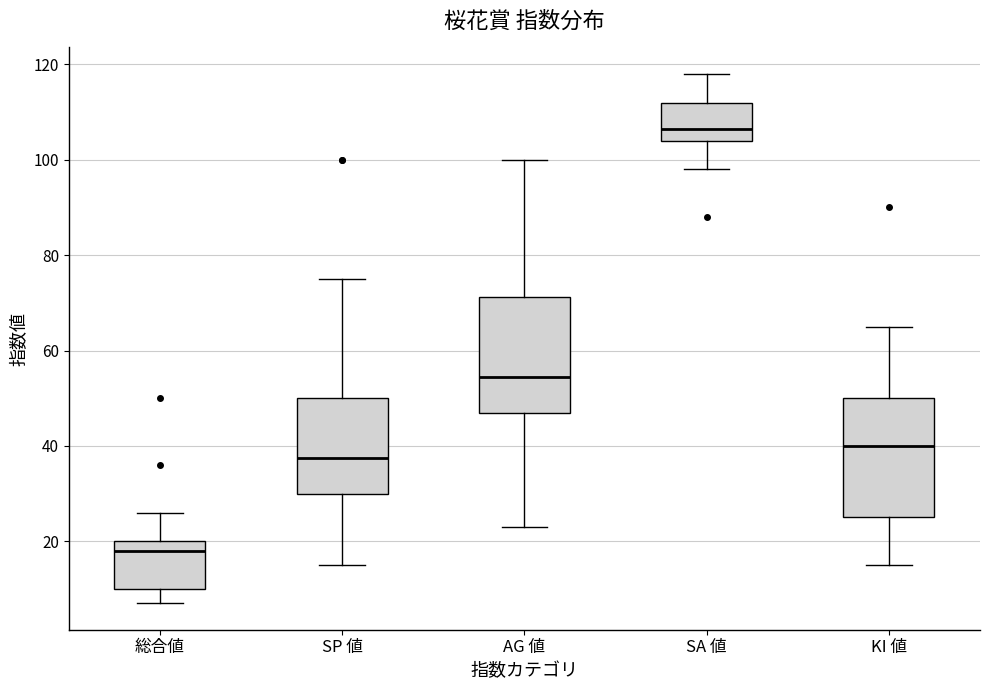

Reading left to right, read every box against the y-axis: the position of its median line, the range the box covers, and the ends of its whiskers. The values are not printed on the chart, so give them approximately, as read against the axis.

総合値: median 18, box 10 to 20, whiskers 8 to 26
SP 値: median 38, box 30 to 50, whiskers 16 to 76
AG 値: median 54, box 48 to 72, whiskers 24 to 100
SA 値: median 106, box 104 to 112, whiskers 98 to 118
KI 値: median 40, box 26 to 50, whiskers 16 to 66